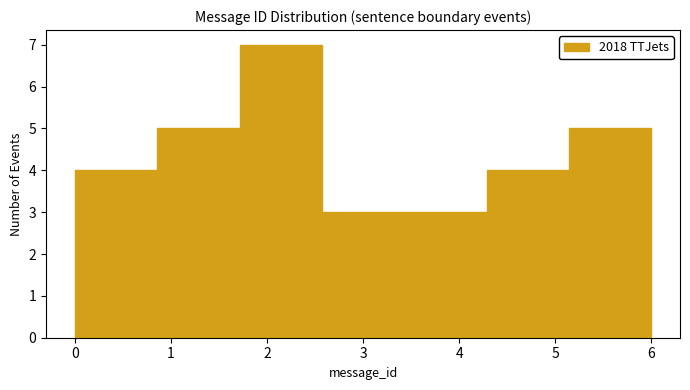

Reading left to right, transcribe this chart: for each bar, give the range it covers on the x-axis and its height. Neither the bar edges nor the heights are printed on the chart, so give them approximately, as read against the axes.

0.0 to 0.9: 4
0.9 to 1.7: 5
1.7 to 2.6: 7
2.6 to 3.4: 3
3.4 to 4.3: 3
4.3 to 5.1: 4
5.1 to 6.0: 5